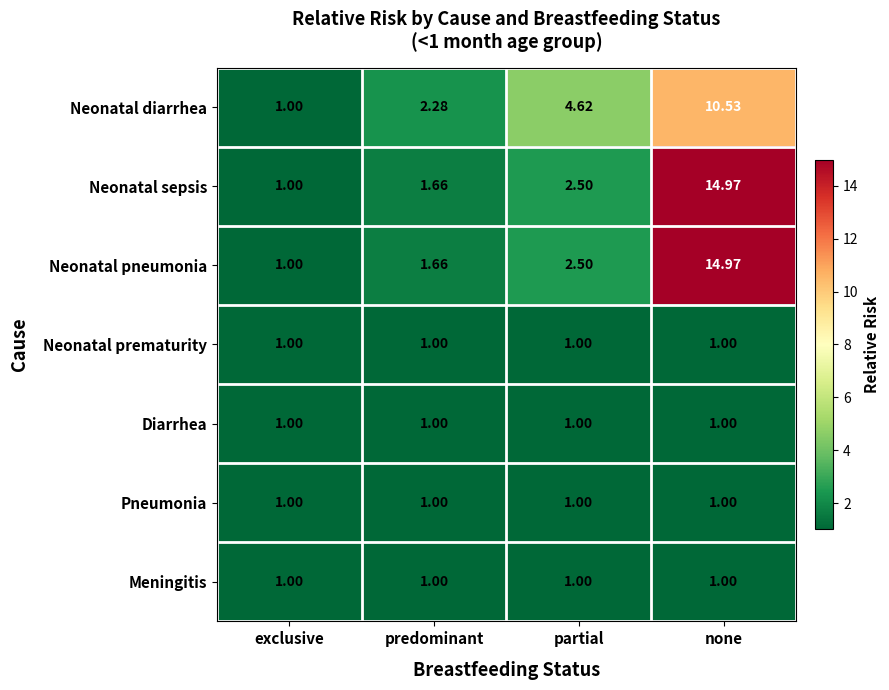

At which label does Neonatal diarrhea reach its minimum?

exclusive